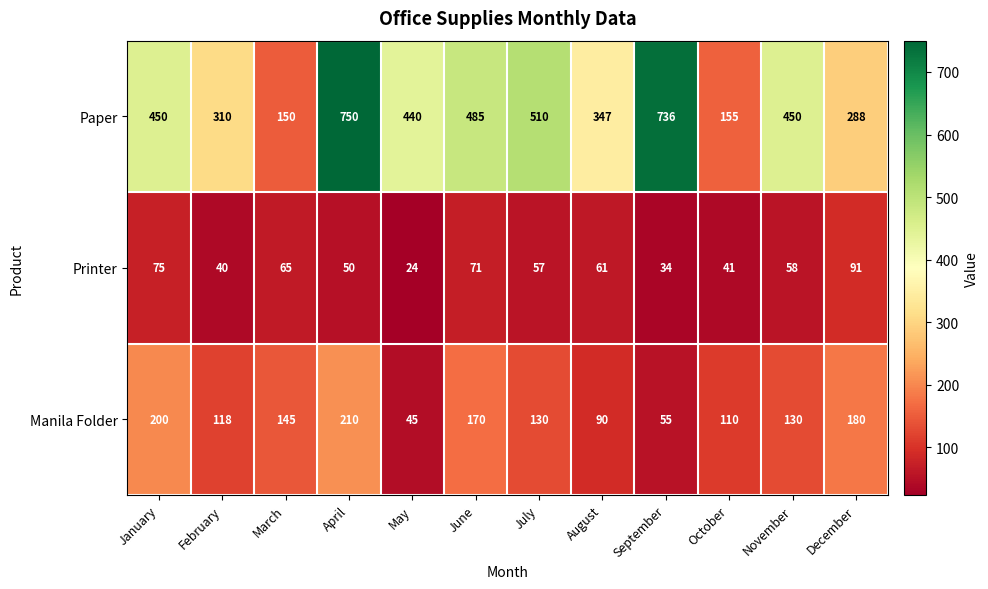

Is it true that Paper equals 440 at May?

True